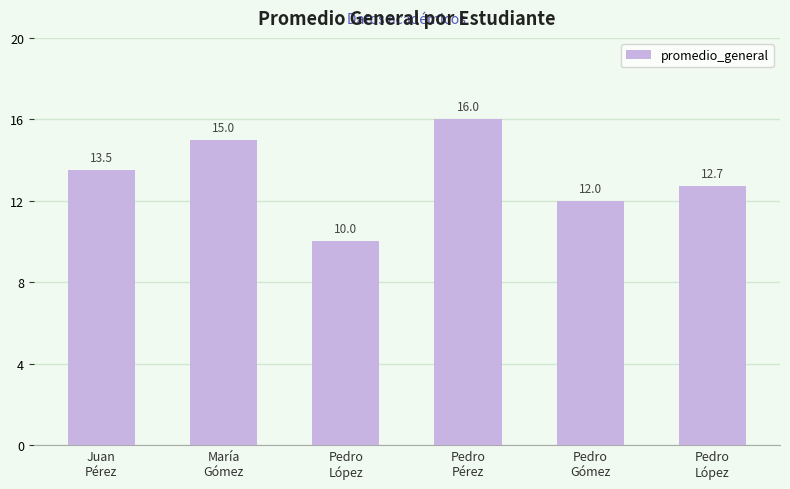

How many values are below 13?

3